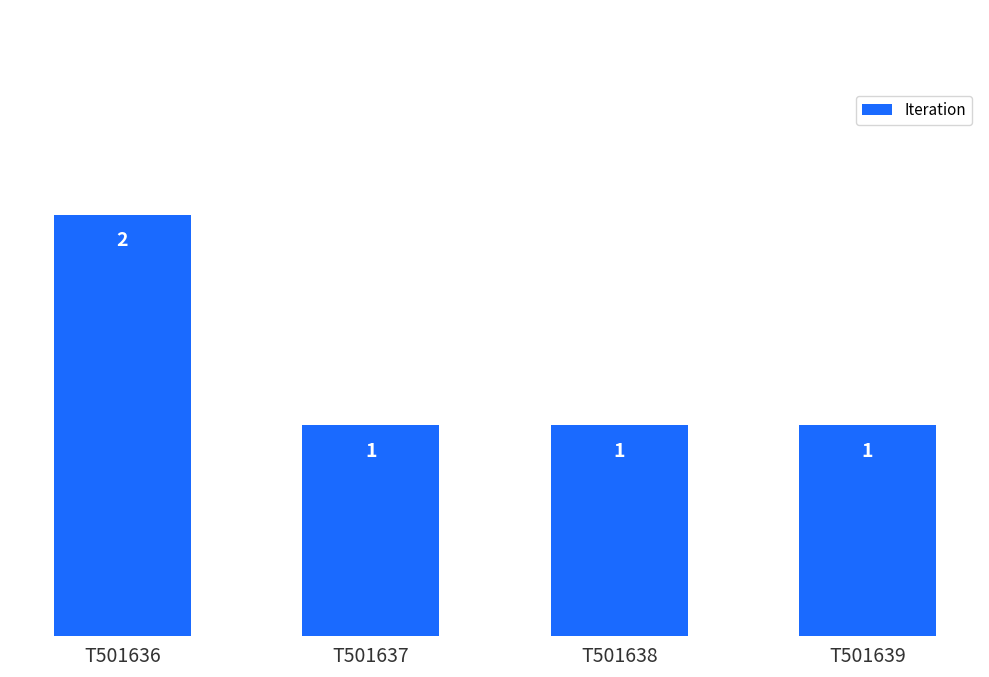

Which category has the highest value across all series?

T501636